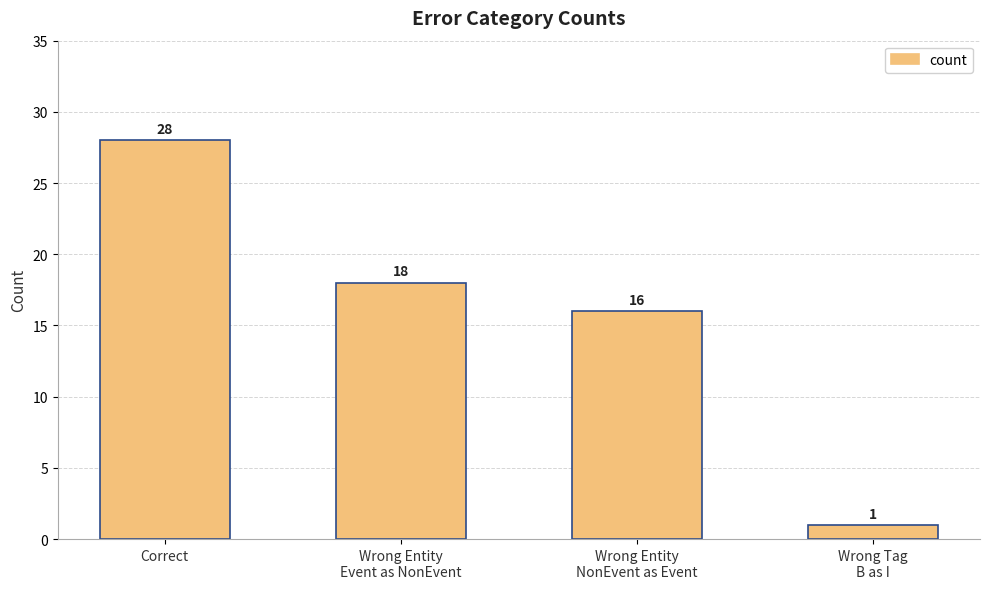

Does the chart contain any negative values?

No